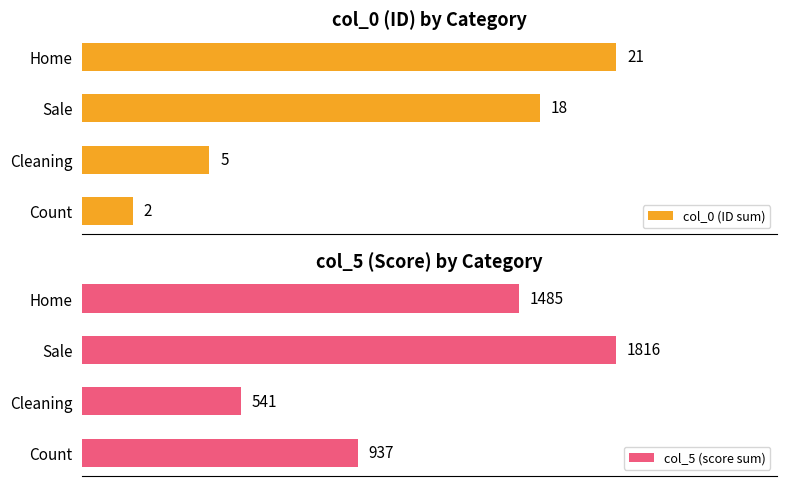

List the series in order of their peak value, highest first.

col_5 (score sum), col_0 (ID sum)